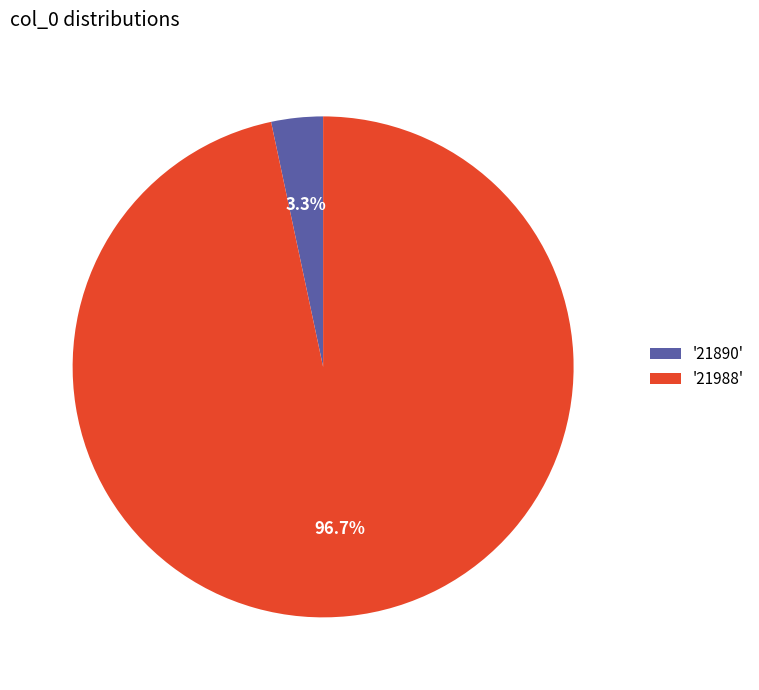

What is the largest slice in the pie chart?

'21988'